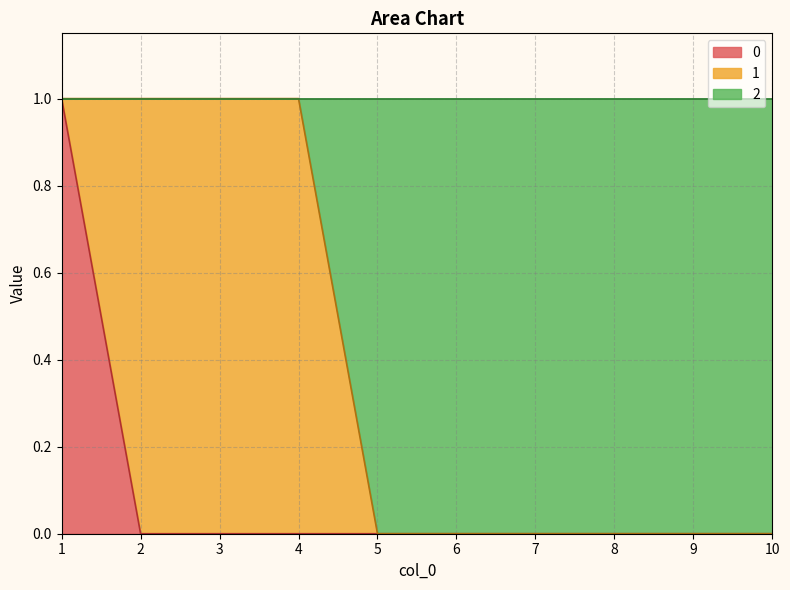

What is the difference between the second highest and second lowest values in the 2 series?

1